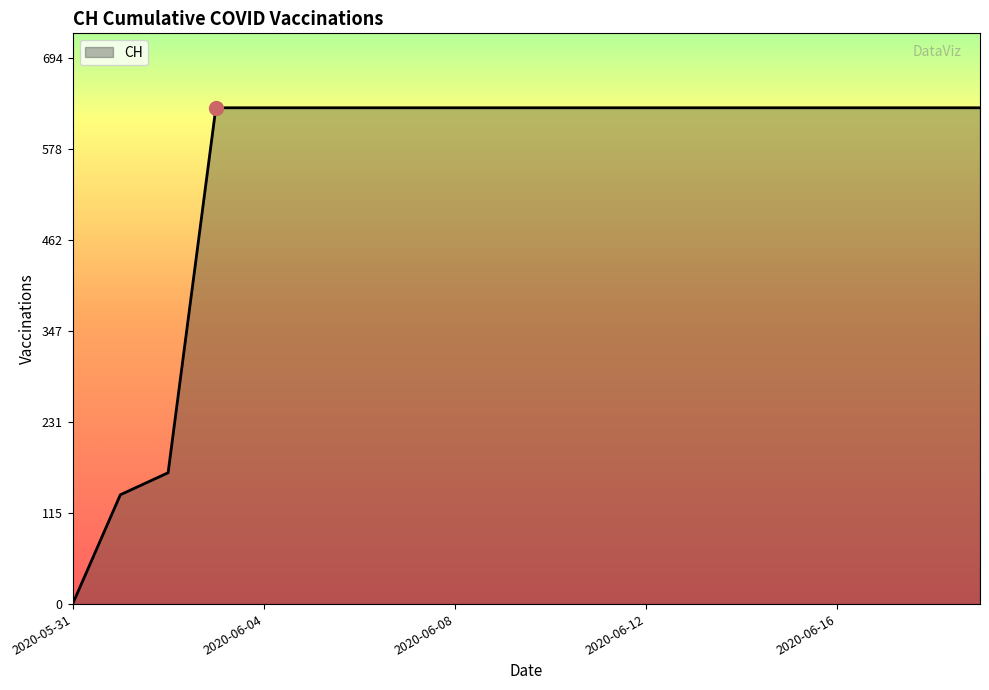

What is the average value?

552